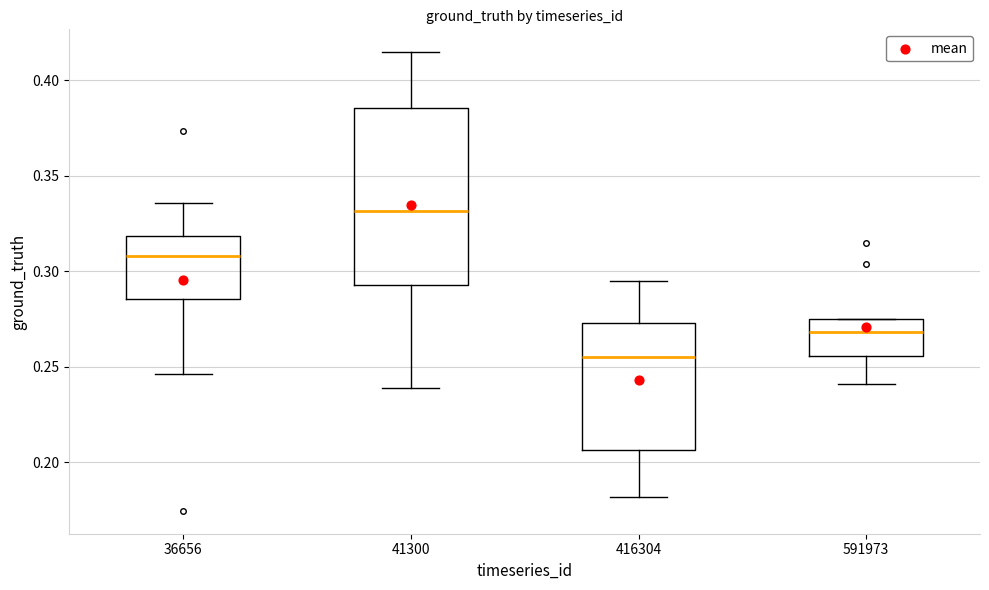

Reading left to right, transcribe this box plot: for each box, give where its median line is, the range the box spans, and where its two whiskers end, as read against the y-axis. The values are not printed on the chart, so give them approximately, as read against the axis.

36656: median 0.310, box 0.285 to 0.320, whiskers 0.245 to 0.335
41300: median 0.330, box 0.295 to 0.385, whiskers 0.240 to 0.415
416304: median 0.255, box 0.205 to 0.275, whiskers 0.180 to 0.295
591973: median 0.270, box 0.255 to 0.275, whiskers 0.240 to 0.275